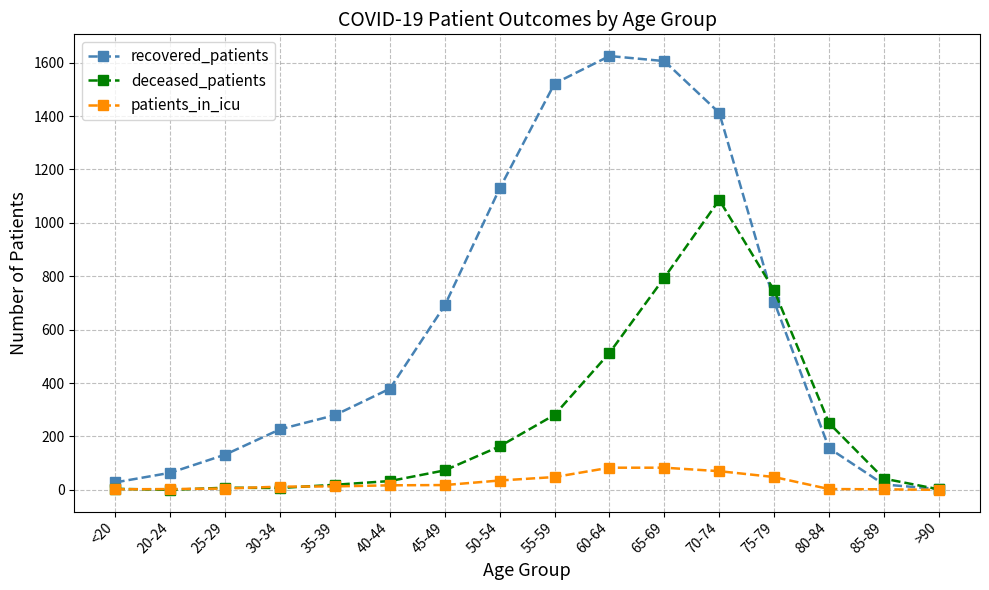

How many interior local peaks does the recovered_patients series have?

1